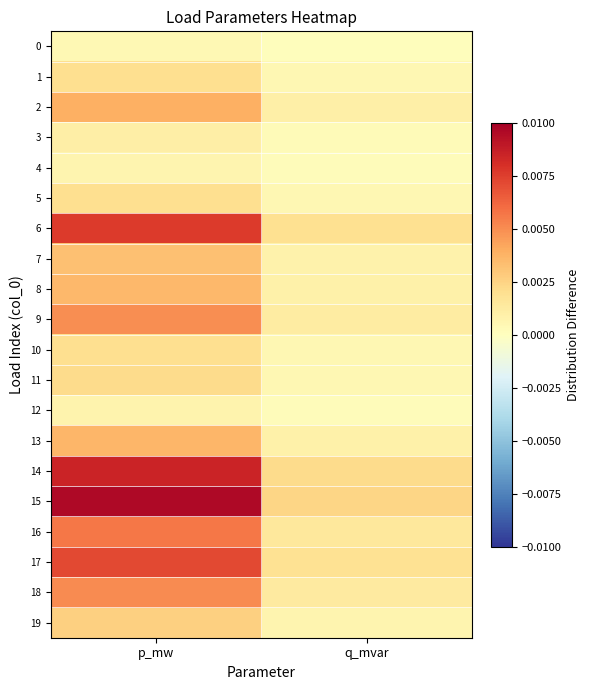

Between p_mw and q_mvar, which is larger?

p_mw